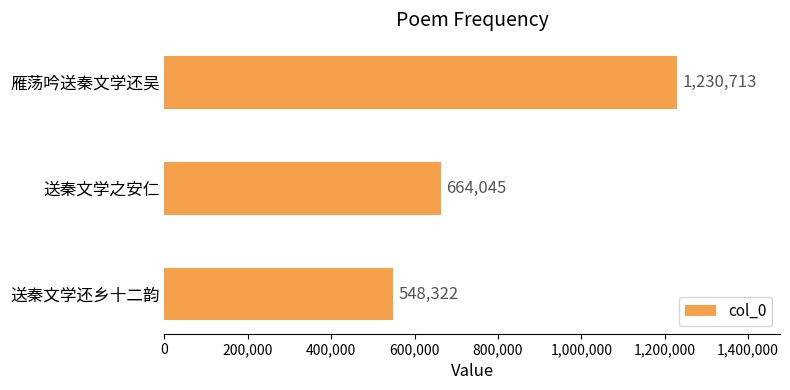

What is the maximum value shown in the chart?

1230713